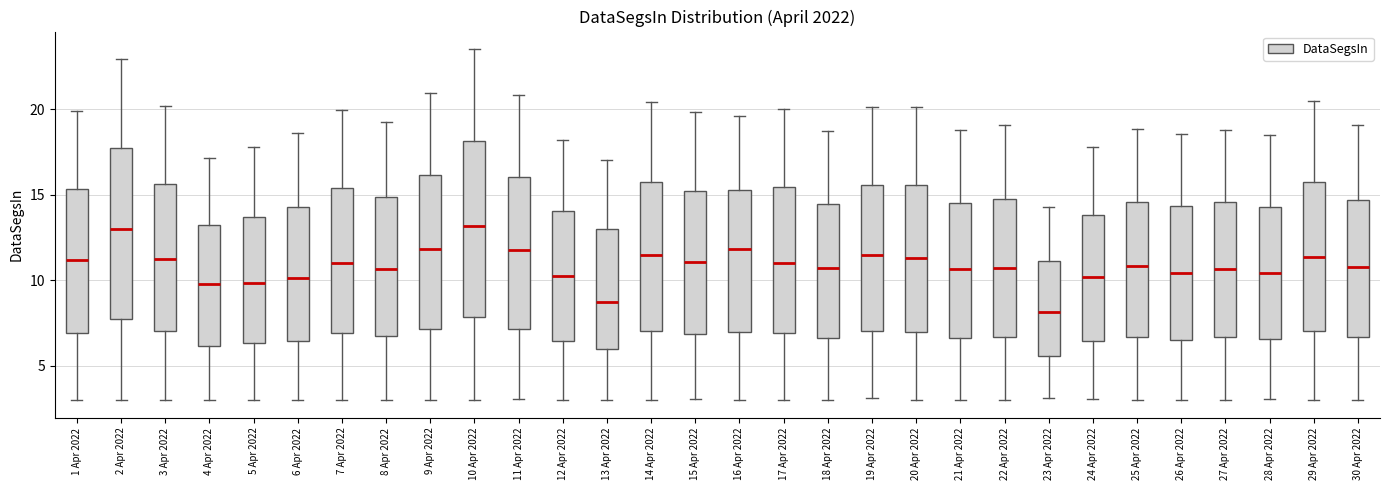

Reading left to right, read every box against the y-axis: the position of its median line, the range the box covers, and the ends of its whiskers. The values are not printed on the chart, so give them approximately, as read against the axis.

1 Apr 2022: median 11.0, box 7.0 to 15.5, whiskers 3.0 to 20.0
2 Apr 2022: median 13.0, box 8.0 to 17.5, whiskers 3.0 to 23.0
3 Apr 2022: median 11.5, box 7.0 to 15.5, whiskers 3.0 to 20.0
4 Apr 2022: median 10.0, box 6.0 to 13.0, whiskers 3.0 to 17.0
5 Apr 2022: median 10.0, box 6.5 to 13.5, whiskers 3.0 to 18.0
6 Apr 2022: median 10.0, box 6.5 to 14.5, whiskers 3.0 to 18.5
7 Apr 2022: median 11.0, box 7.0 to 15.5, whiskers 3.0 to 20.0
8 Apr 2022: median 10.5, box 6.5 to 15.0, whiskers 3.0 to 19.5
9 Apr 2022: median 12.0, box 7.0 to 16.0, whiskers 3.0 to 21.0
10 Apr 2022: median 13.0, box 8.0 to 18.0, whiskers 3.0 to 23.5
11 Apr 2022: median 12.0, box 7.0 to 16.0, whiskers 3.0 to 21.0
12 Apr 2022: median 10.5, box 6.5 to 14.0, whiskers 3.0 to 18.0
13 Apr 2022: median 9.0, box 6.0 to 13.0, whiskers 3.0 to 17.0
14 Apr 2022: median 11.5, box 7.0 to 15.5, whiskers 3.0 to 20.5
15 Apr 2022: median 11.0, box 7.0 to 15.0, whiskers 3.0 to 20.0
16 Apr 2022: median 12.0, box 7.0 to 15.5, whiskers 3.0 to 19.5
17 Apr 2022: median 11.0, box 7.0 to 15.5, whiskers 3.0 to 20.0
18 Apr 2022: median 10.5, box 6.5 to 14.5, whiskers 3.0 to 18.5
19 Apr 2022: median 11.5, box 7.0 to 15.5, whiskers 3.0 to 20.0
20 Apr 2022: median 11.5, box 7.0 to 15.5, whiskers 3.0 to 20.0
21 Apr 2022: median 10.5, box 6.5 to 14.5, whiskers 3.0 to 19.0
22 Apr 2022: median 10.5, box 6.5 to 14.5, whiskers 3.0 to 19.0
23 Apr 2022: median 8.0, box 5.5 to 11.0, whiskers 3.0 to 14.5
24 Apr 2022: median 10.0, box 6.5 to 14.0, whiskers 3.0 to 18.0
25 Apr 2022: median 11.0, box 6.5 to 14.5, whiskers 3.0 to 19.0
26 Apr 2022: median 10.5, box 6.5 to 14.5, whiskers 3.0 to 18.5
27 Apr 2022: median 10.5, box 6.5 to 14.5, whiskers 3.0 to 19.0
28 Apr 2022: median 10.5, box 6.5 to 14.5, whiskers 3.0 to 18.5
29 Apr 2022: median 11.5, box 7.0 to 16.0, whiskers 3.0 to 20.5
30 Apr 2022: median 11.0, box 6.5 to 14.5, whiskers 3.0 to 19.0